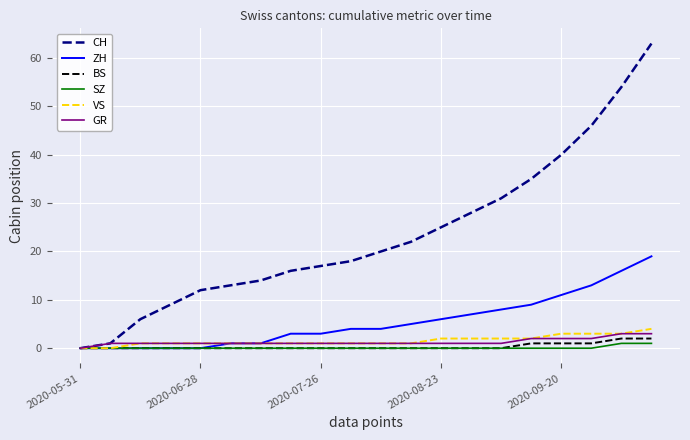

What is the maximum value shown in the chart?

63